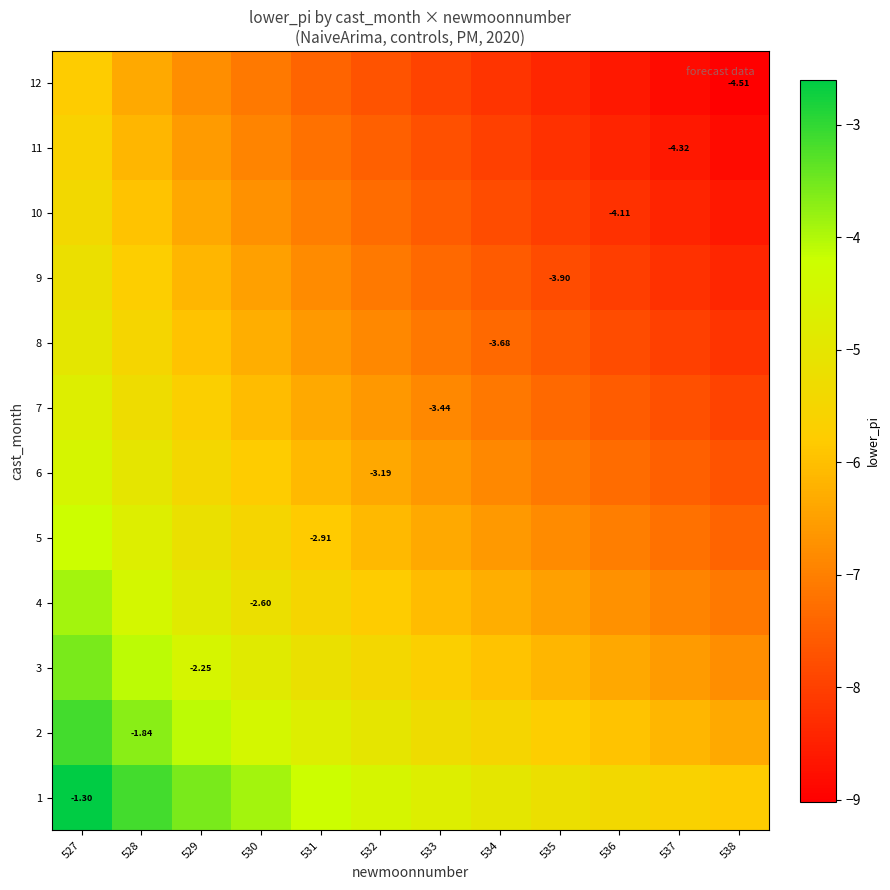

What is the sum of the 5 values at 532 and 534?

-12.7